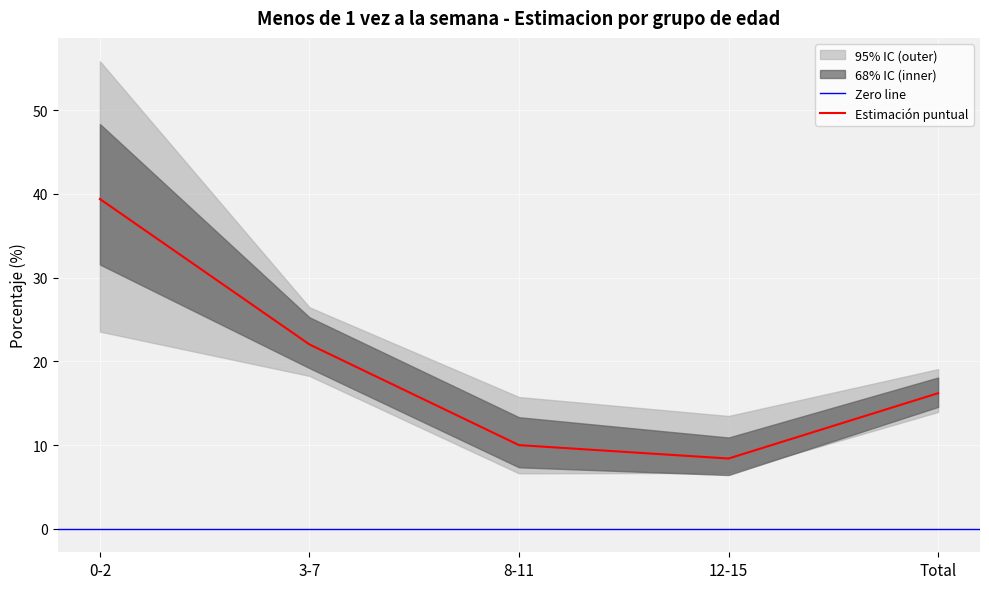

What is the greatest value displayed?

55.8